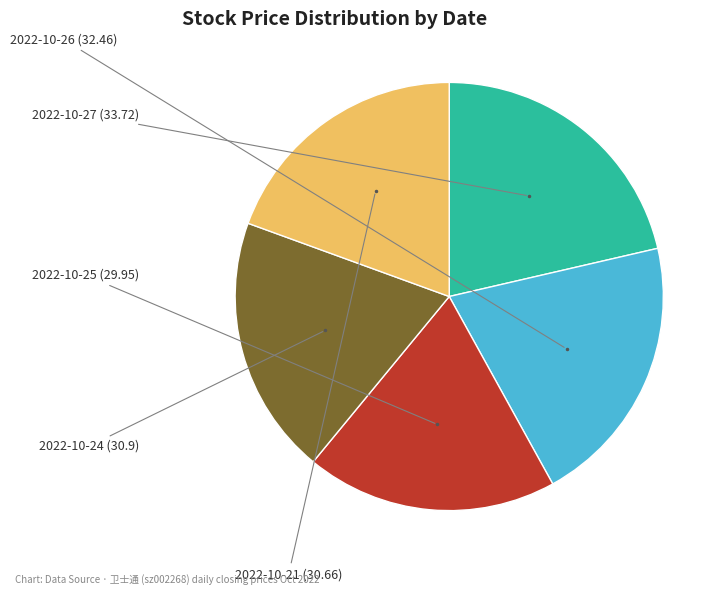

Does any single category account for the majority?

No